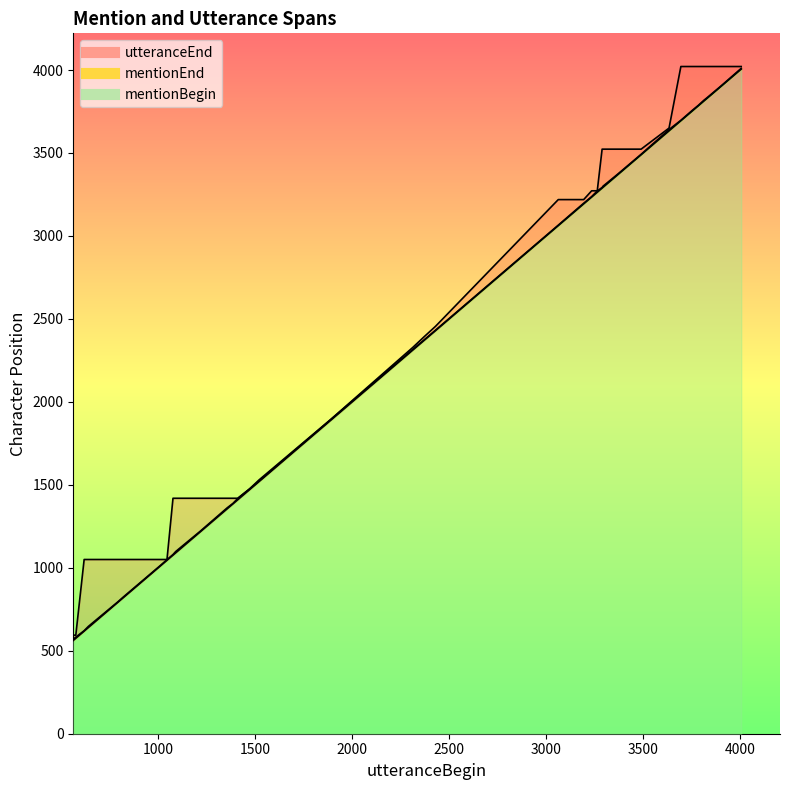

True or false: mentionEnd has more than 0 points higher than both neighbors.

False